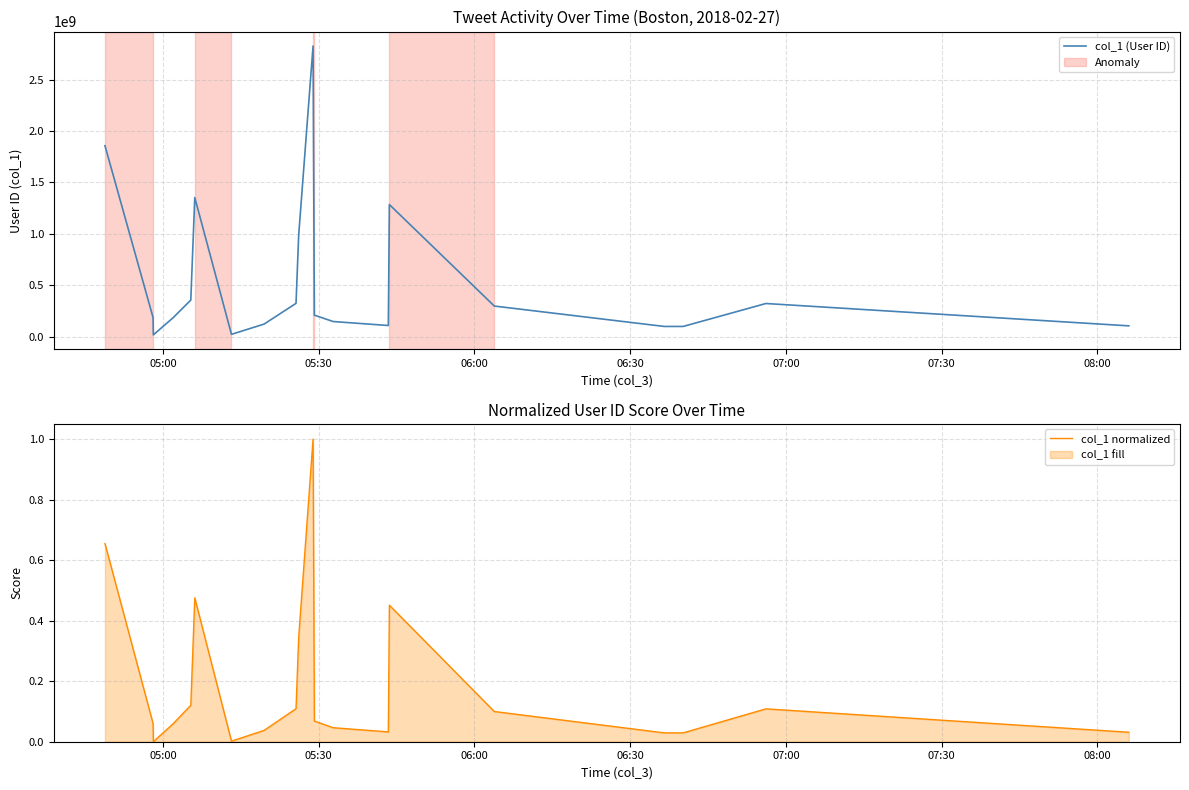

What is the value of the col_1 normalized point at the 15th from the left?

0.5